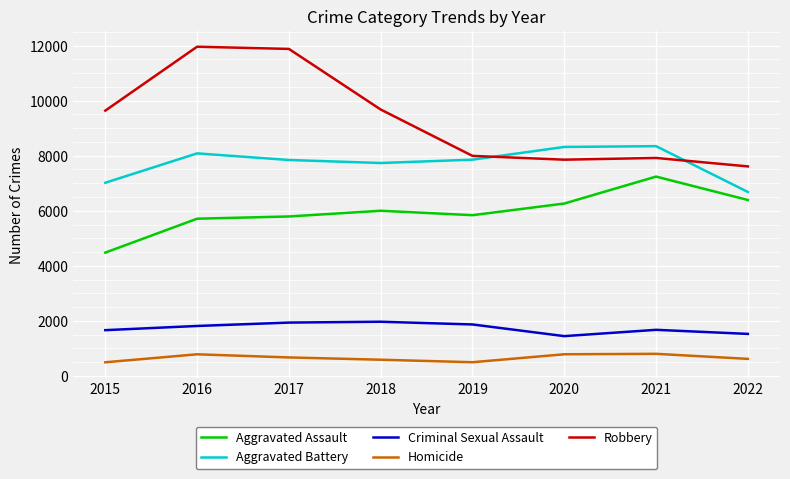

What is the spread (max minus min) of values at 2022?

6992